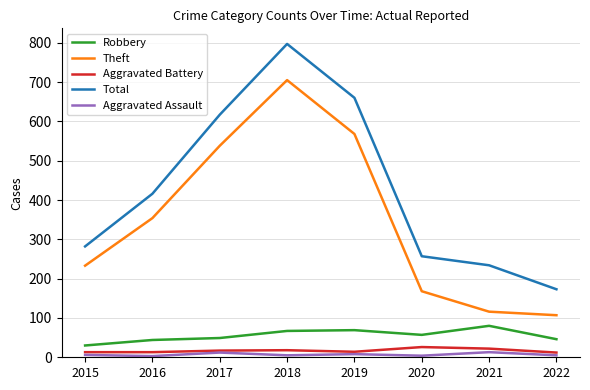

Where is Total nearest to the value 485?

2016